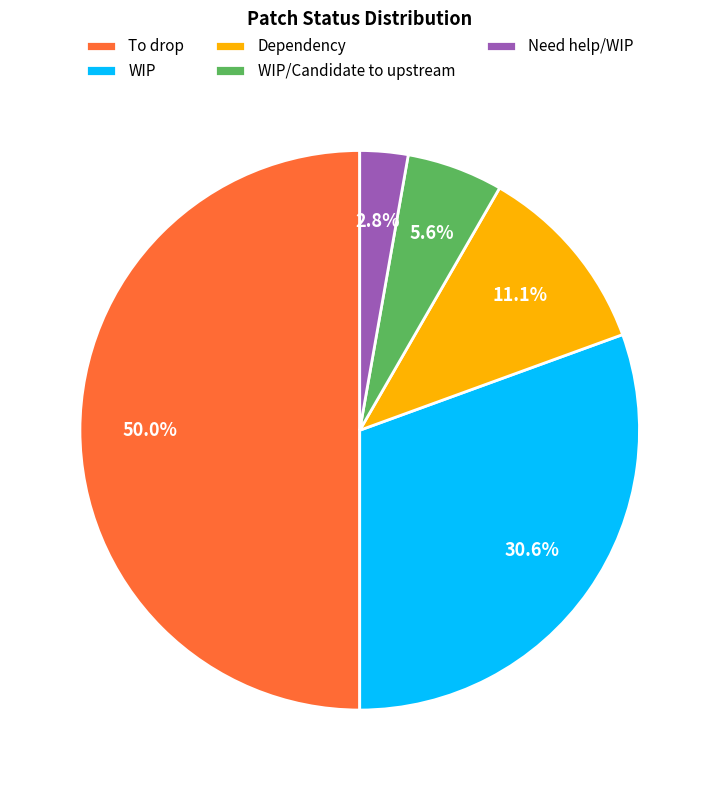

To the nearest percent, what percentage of the pie is WIP/Candidate to upstream?

6%